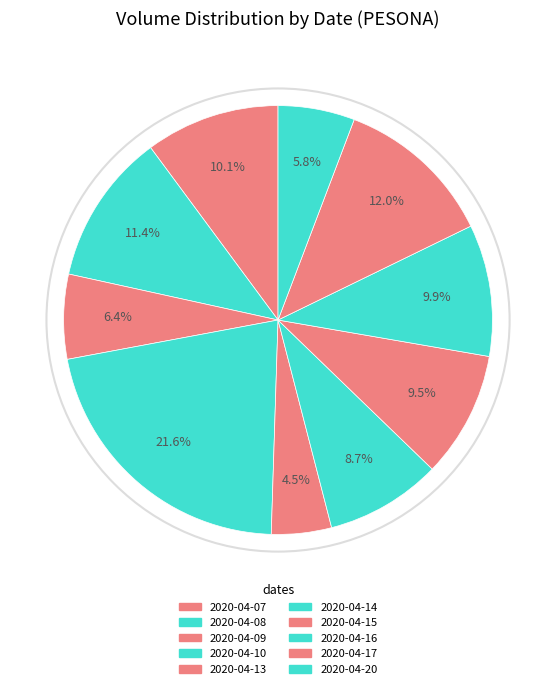

Is there any slice that represents more than half of the pie?

No